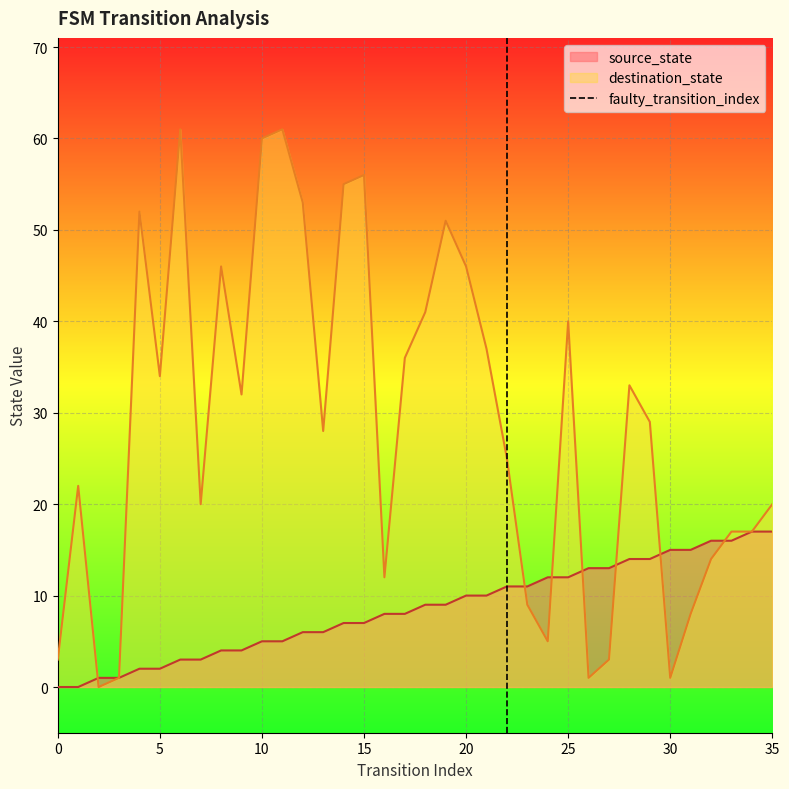

True or false: source_state has a value of 17 at 35.

True